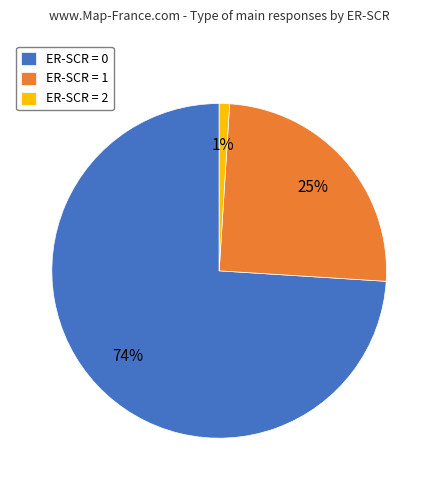

Does ER-SCR = 1 account for over 50% of the chart?

No